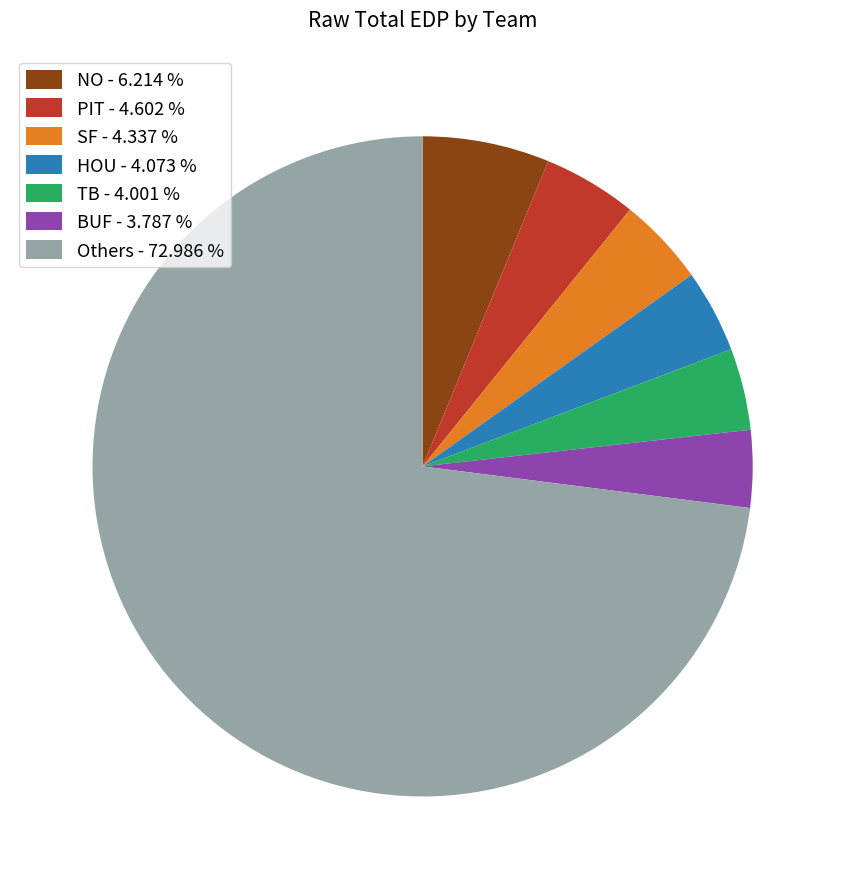

Combined, do PIT - 4.602 % and HOU - 4.073 % account for over 50%?

No